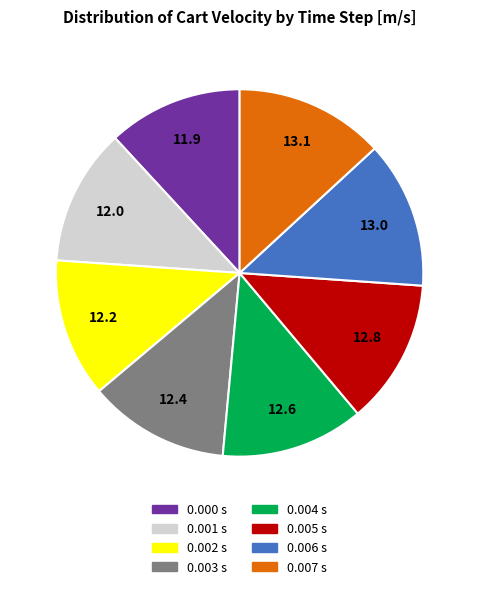

True or false: 0.001 s accounts for 23% of the total.

False